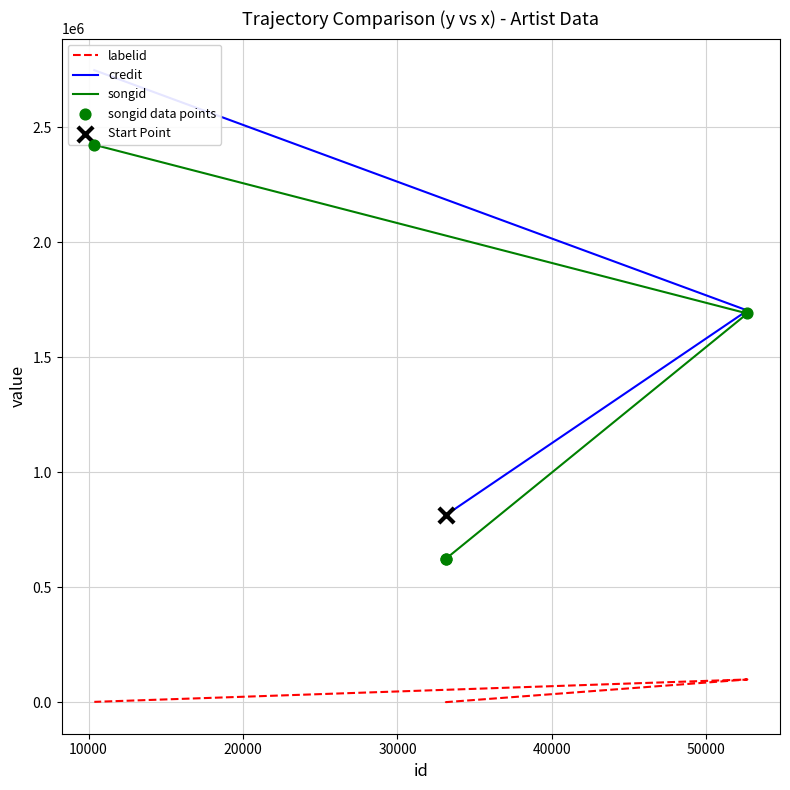

What are all the series names shown in the legend?

labelid, credit, songid, songid data points